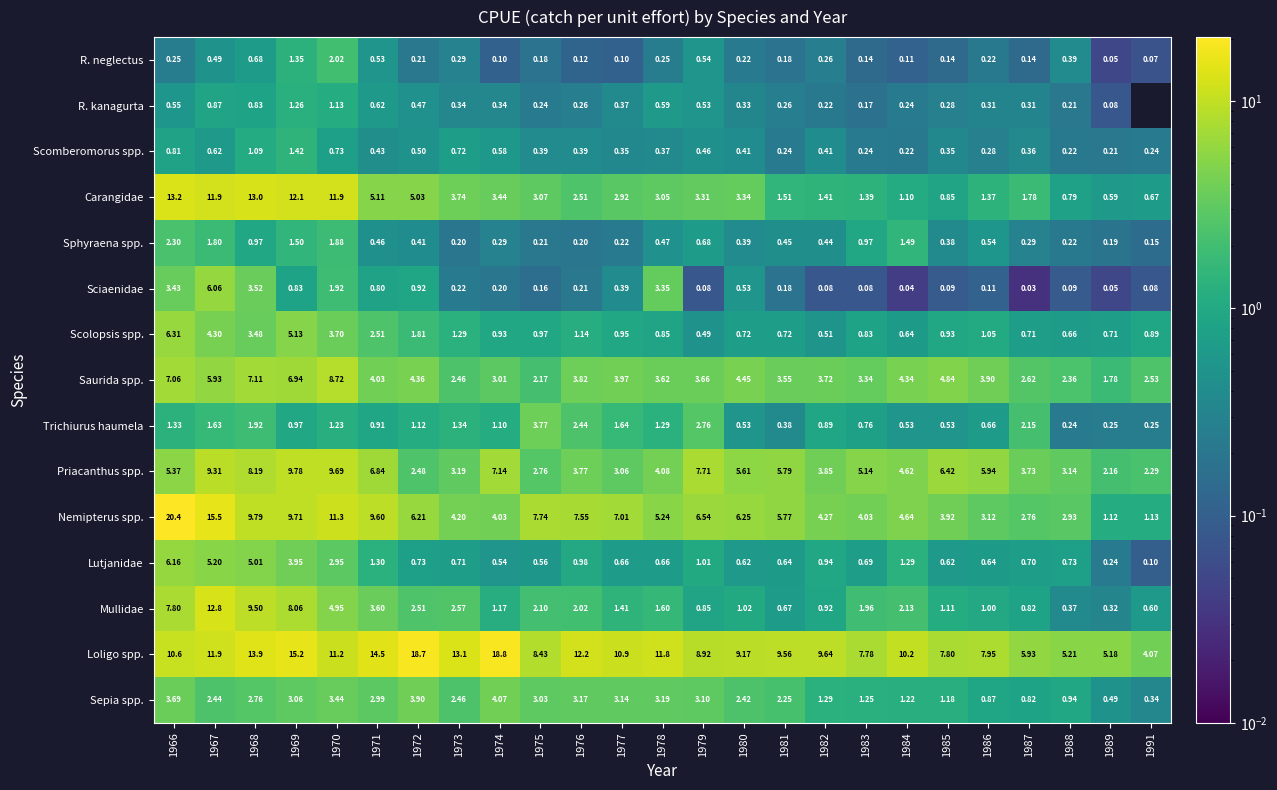

Between 1978 and 1980, which series saw the biggest shift?

Sciaenidae